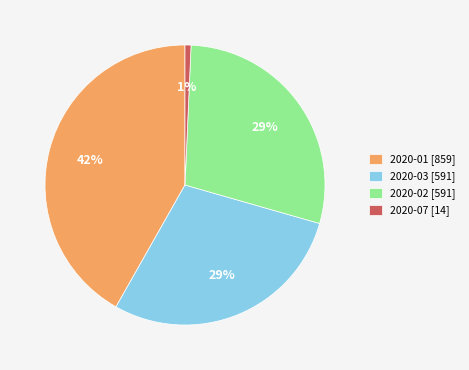

Is it true that 2020-07 [14] is 1% of the pie?

True